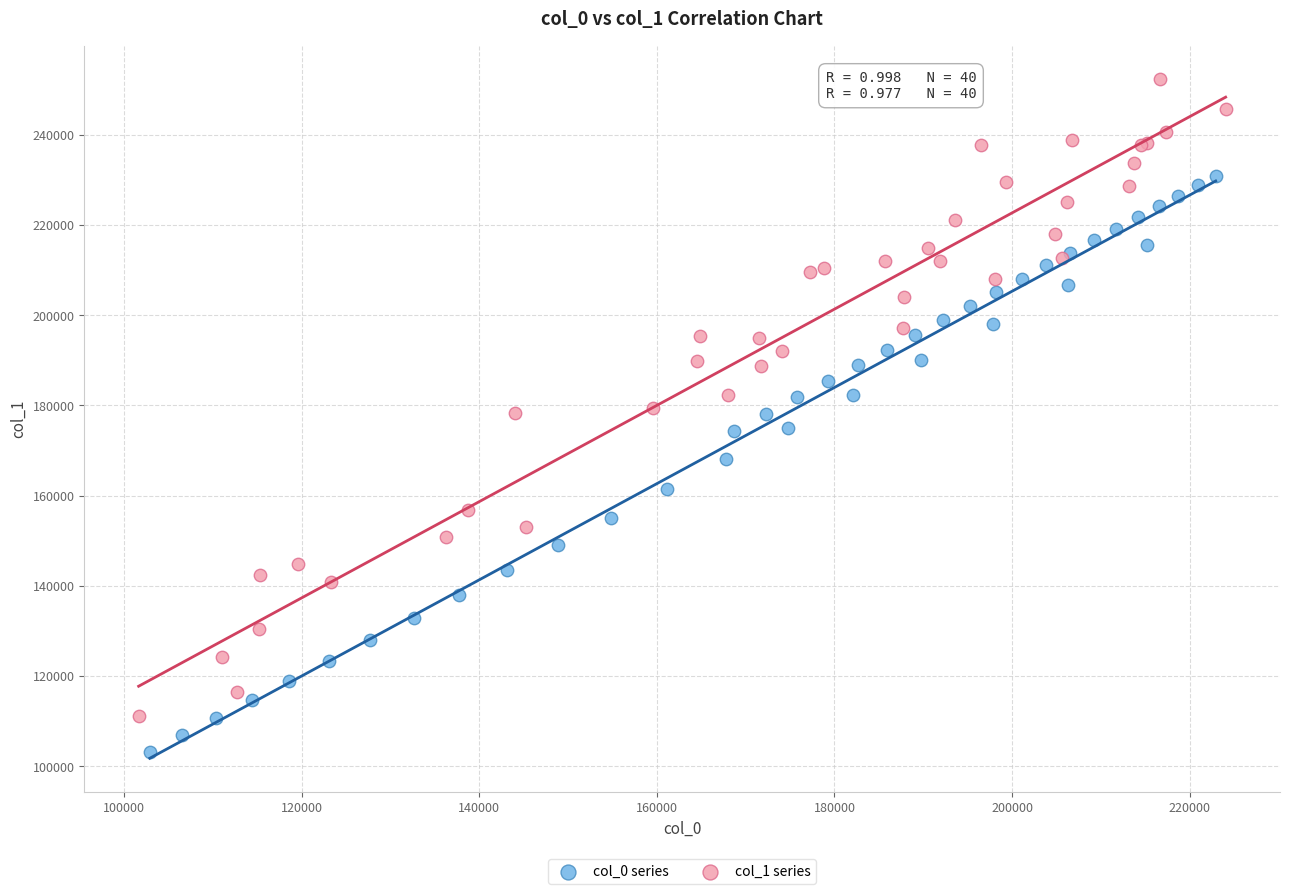

Which series reaches the maximum Y coordinate?

col_1 series